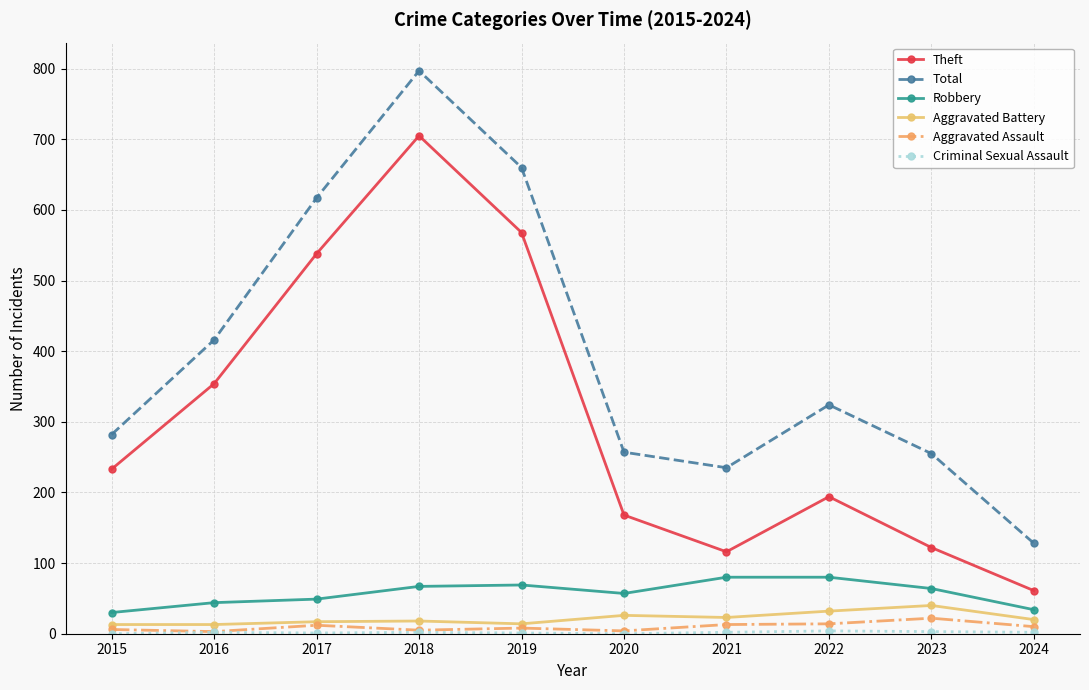

What is the maximum value shown in the chart?

797